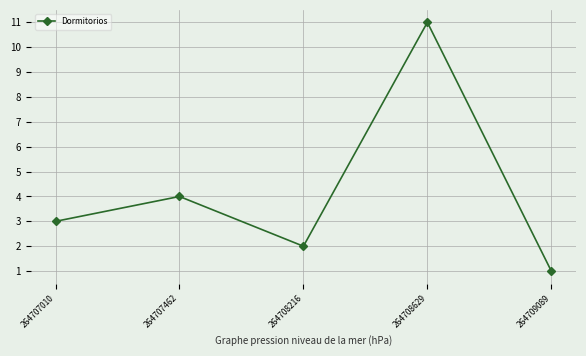

What is the approximate value at 264708629, to the nearest 10?

10